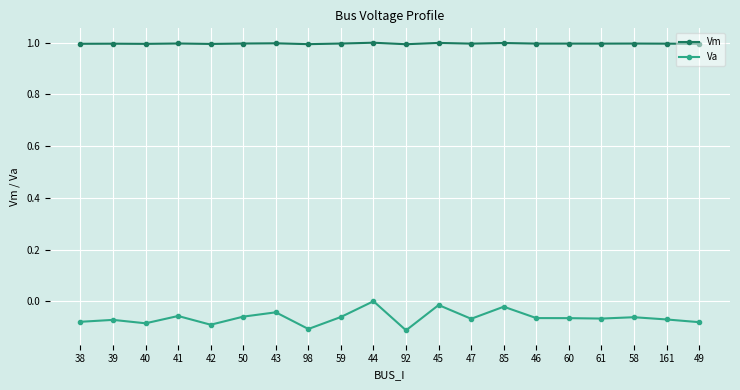

The value of Vm at 40 is 1.5. True or false?

False